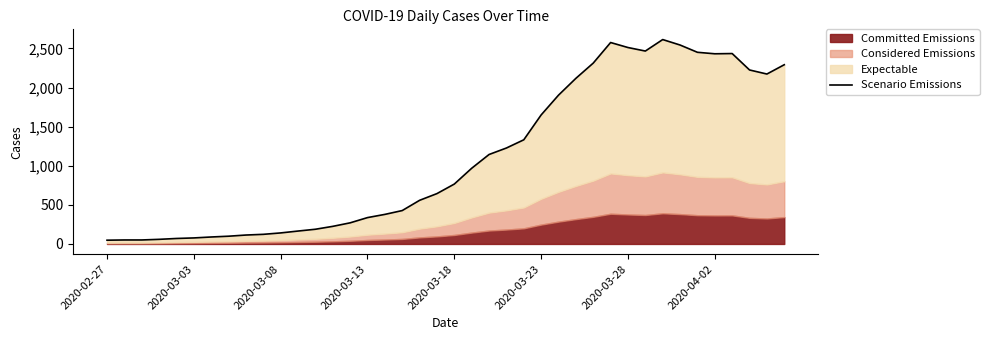

Reading right to left, transcribe all the data shown in this chart.

2292	2173	2225	2435	2432	2451	2544	2614	2467	2512	2576	2313	2118	1903	1650	1332	1227	1144	968	766	644	558	427	378	337	270	225	188	165	141	123	114	99	89	77	70	59	51	51	48